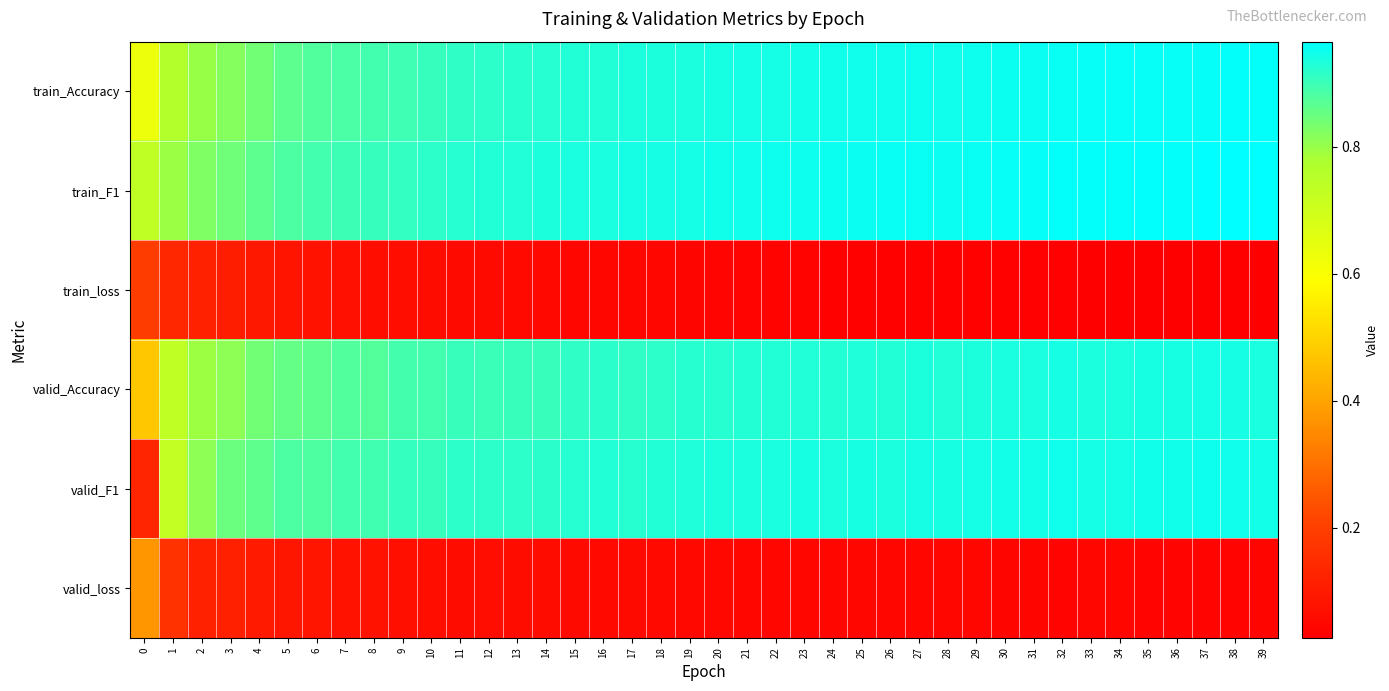

At which category is the sum across all series the highest?

37